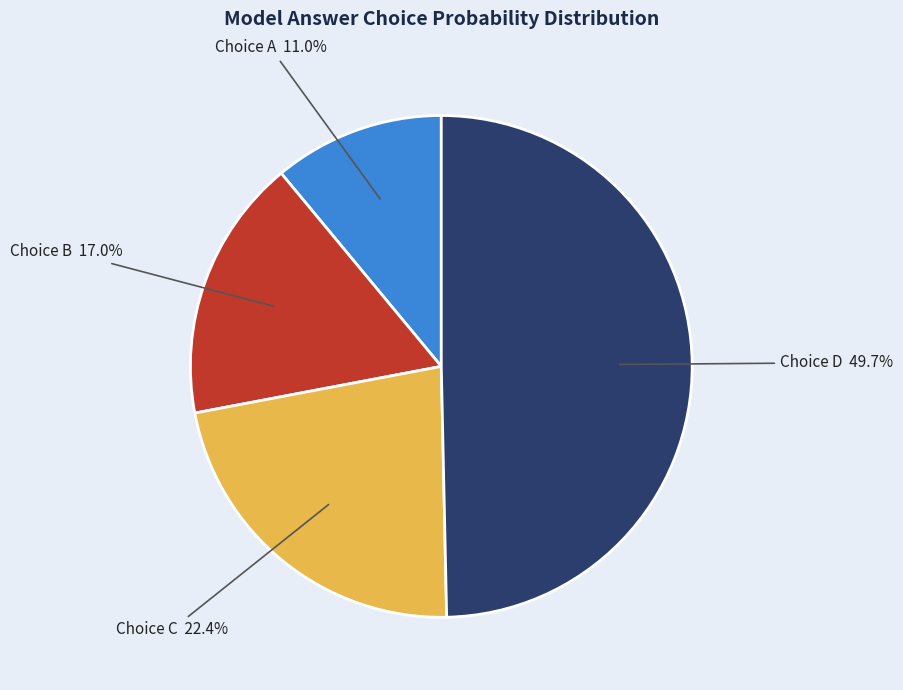

Is there a majority slice in this chart?

No